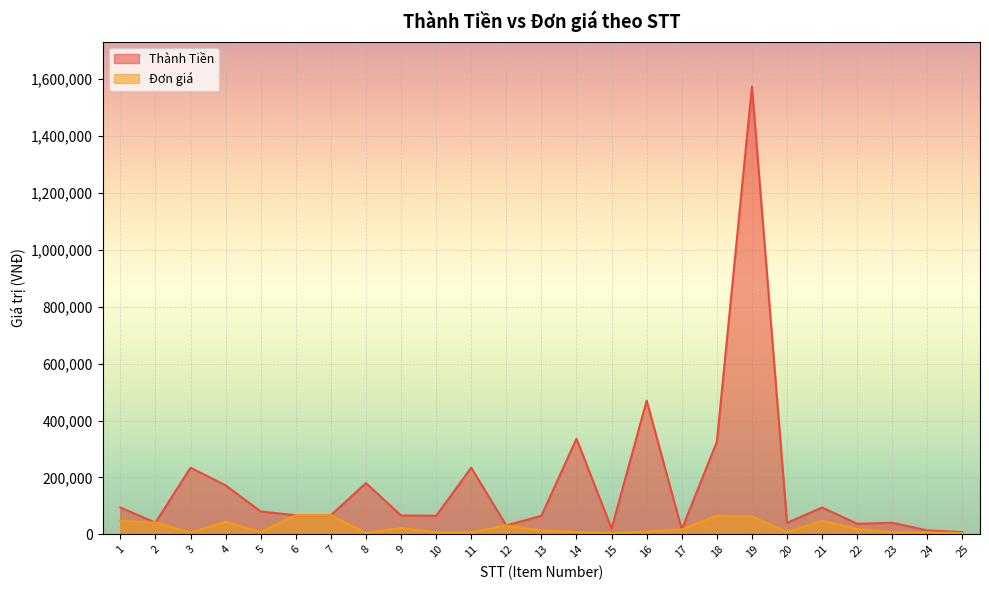

Reading right to left, transcribe all the data shown in this chart.

Thành Tiền: 7400	13440	40320	37000	94000	40000	1575000	325000	17000	470000	20000	336000	65000	31000	234000	65000	66000	180000	67000	67000	80000	172000	234000	41000	94000
Đơn giá: 3700	6720	6720	18500	47000	8000	63000	65000	17000	9400	4000	8000	13000	31000	6500	6500	22000	4500	67000	67000	8000	43000	6500	41000	47000